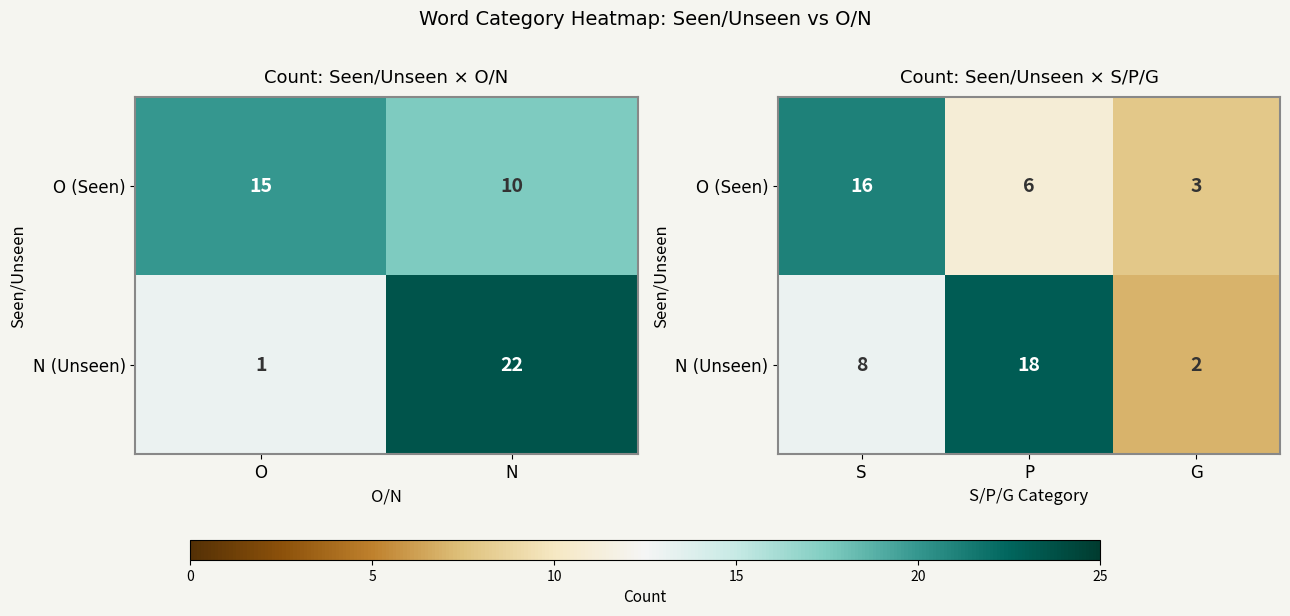

The O (Seen) series shows 3 at G. True or false?

True